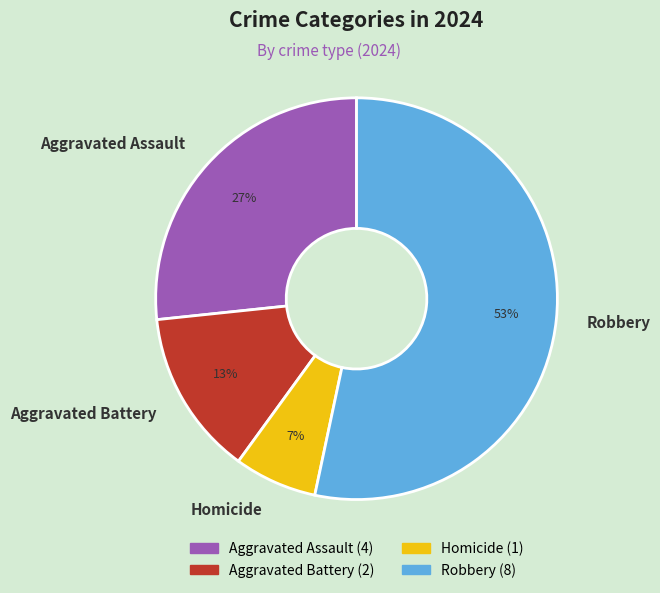

Which has a higher value, Homicide or Robbery?

Robbery